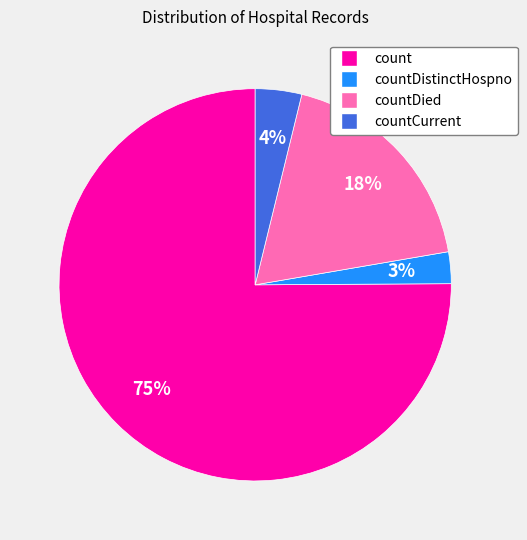

To the nearest percent, what is the difference between the largest and smallest slice percentages?

72%